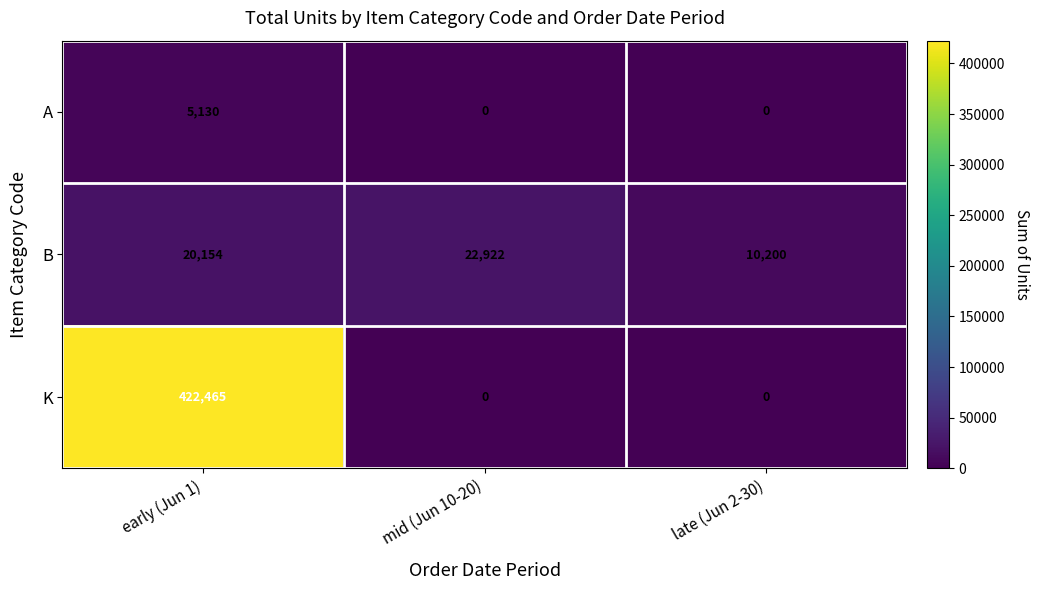

What is the total value across all series at late (Jun 2-30)?

10200